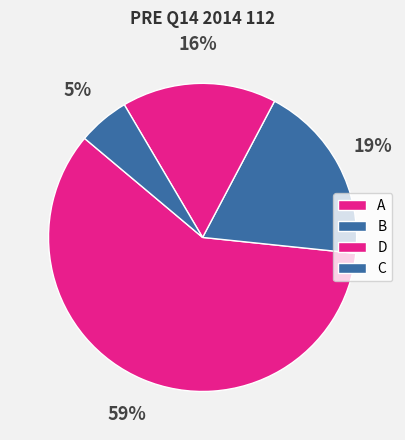

How many segments does this pie chart have?

4